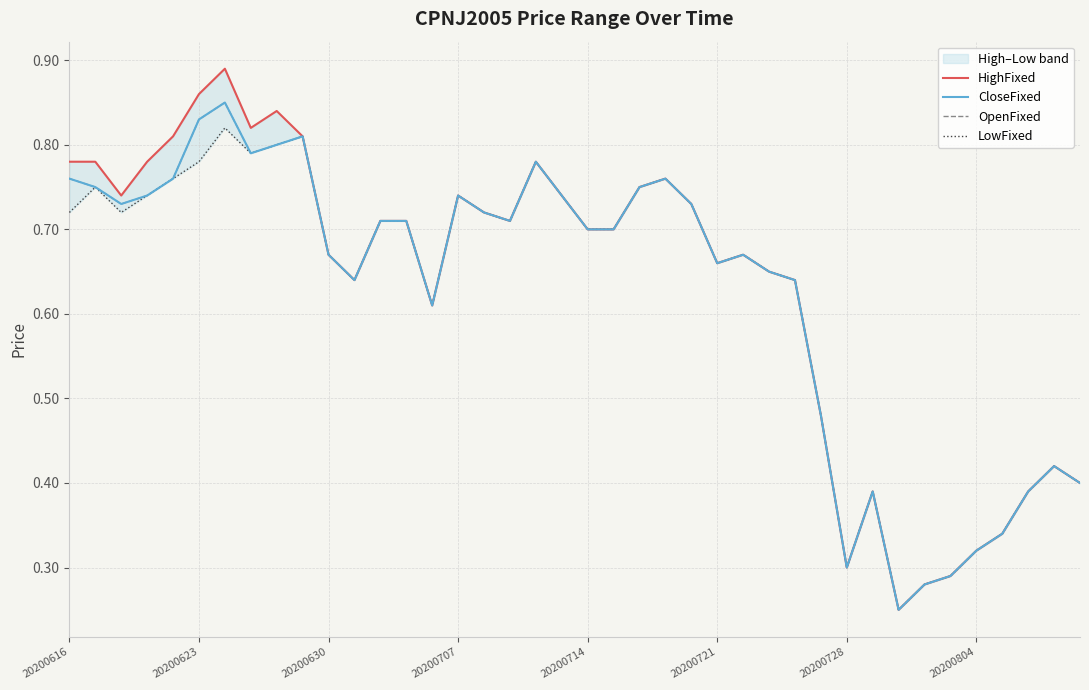

What is the total value across all series at 37?

1.6